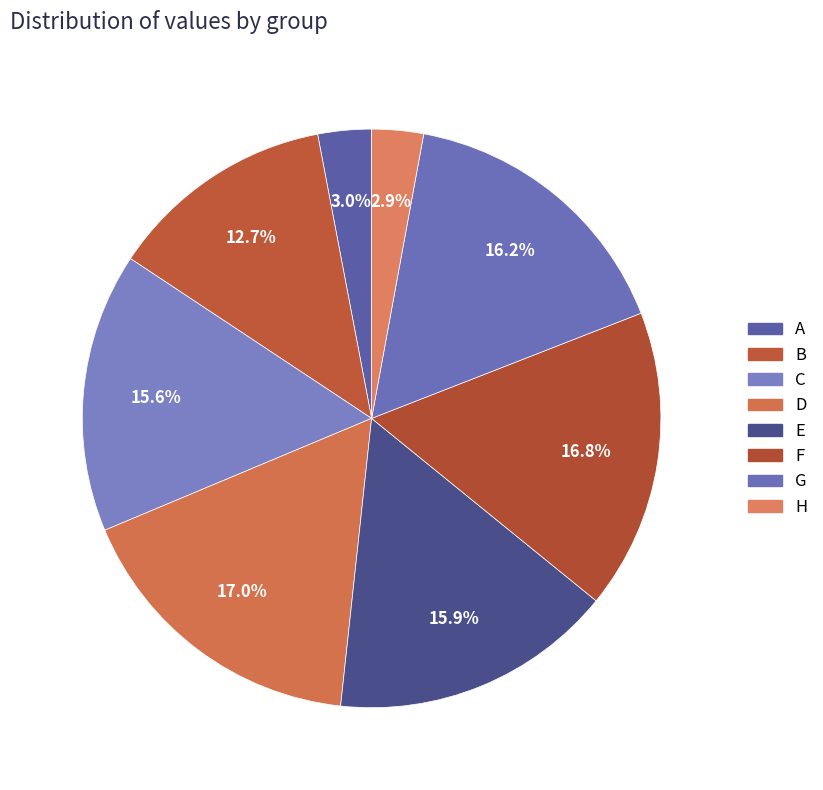

Is there any slice that represents more than half of the pie?

No